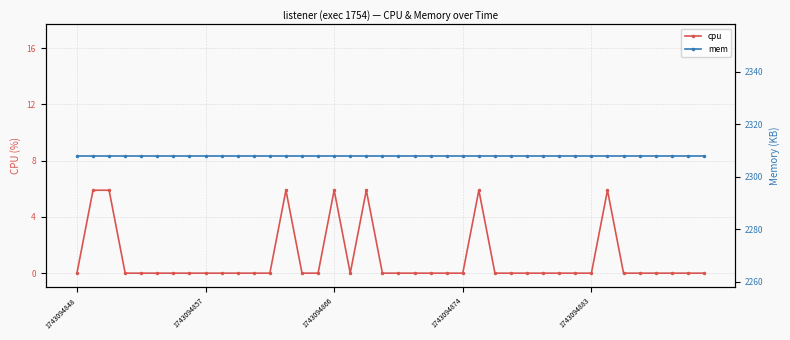

Reading right to left, list all the values displayed in this chart.

cpu: 0.0	0.0	0.0	0.0	0.0	0.0	5.9	0.0	0.0	0.0	0.0	0.0	0.0	0.0	5.9	0.0	0.0	0.0	0.0	0.0	0.0	5.9	0.0	5.9	0.0	0.0	5.9	0.0	0.0	0.0	0.0	0.0	0.0	0.0	0.0	0.0	0.0	5.9	5.9	0.0
mem: 2308.0	2308.0	2308.0	2308.0	2308.0	2308.0	2308.0	2308.0	2308.0	2308.0	2308.0	2308.0	2308.0	2308.0	2308.0	2308.0	2308.0	2308.0	2308.0	2308.0	2308.0	2308.0	2308.0	2308.0	2308.0	2308.0	2308.0	2308.0	2308.0	2308.0	2308.0	2308.0	2308.0	2308.0	2308.0	2308.0	2308.0	2308.0	2308.0	2308.0